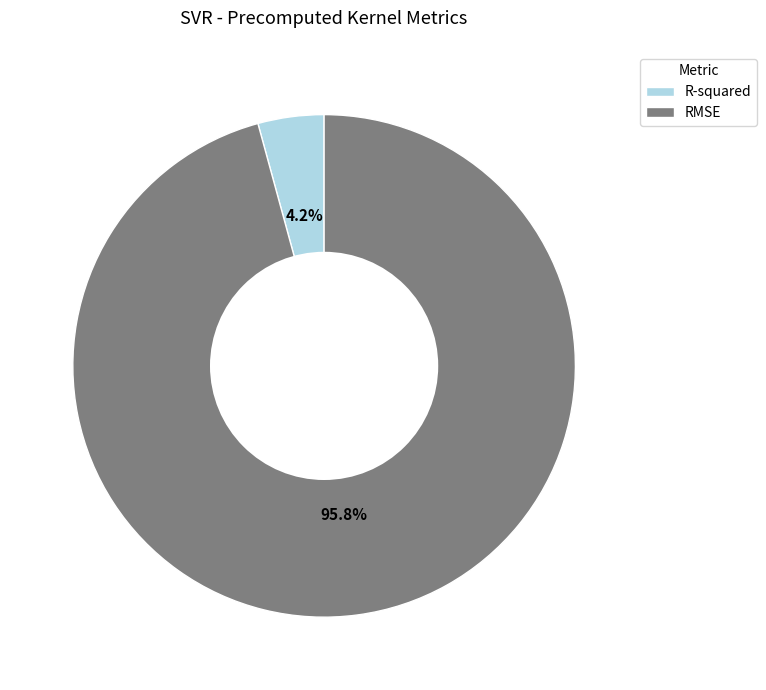

True or false: RMSE accounts for 96% of the total.

True